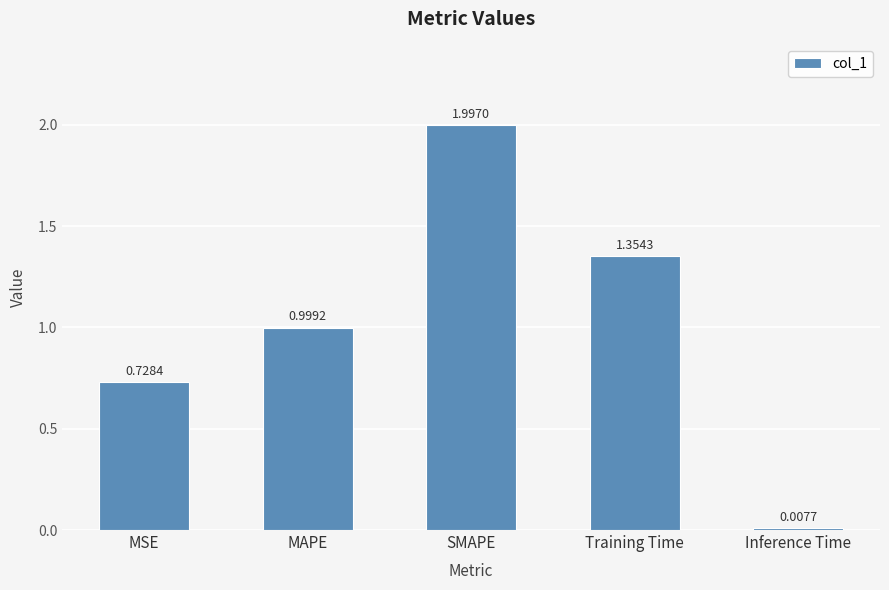

What is the greatest value displayed?

2.0